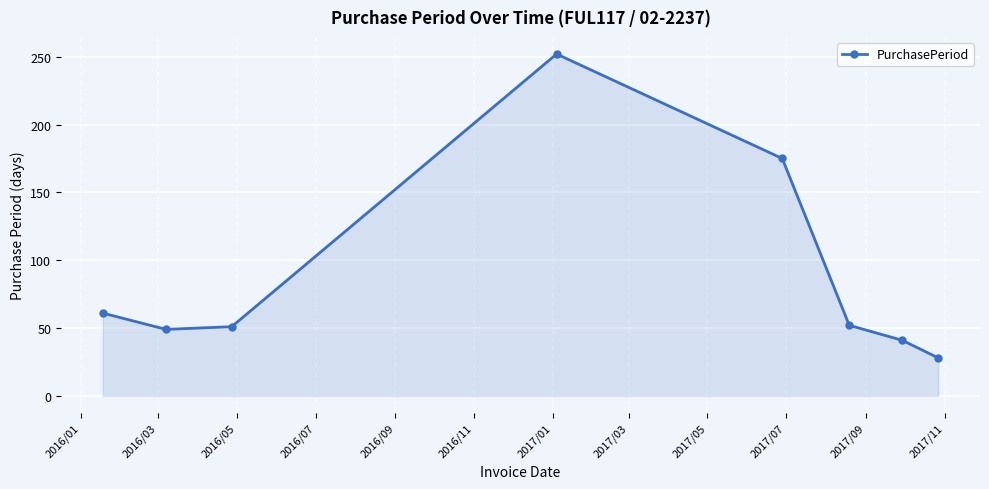

What is the difference between the maximum and minimum values?

224